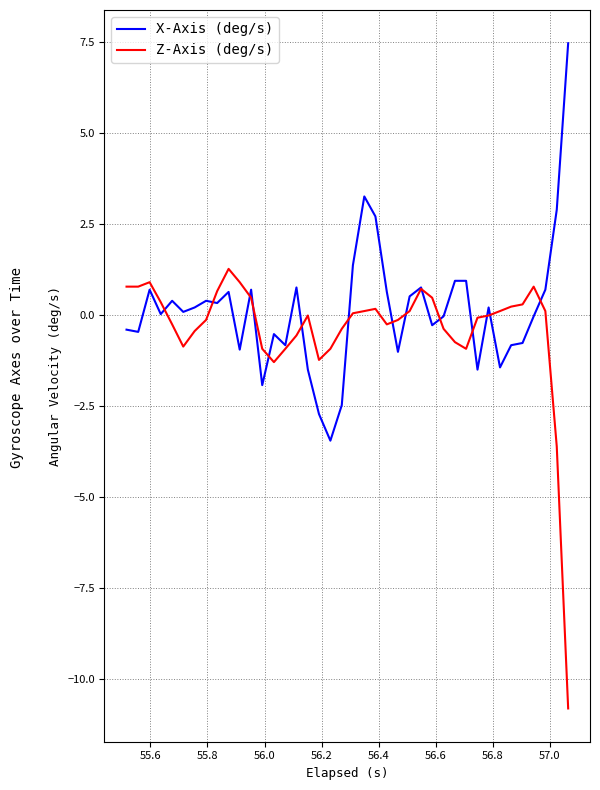

What is the minimum value shown in the chart?

-10.8